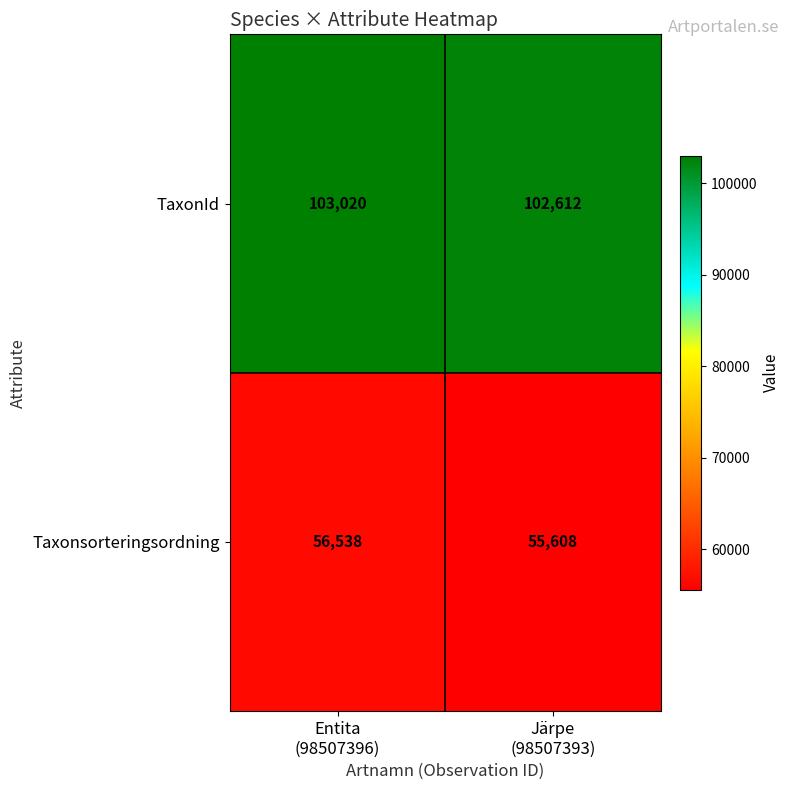

At which category is the sum across all series the highest?

Entita
(98507396)